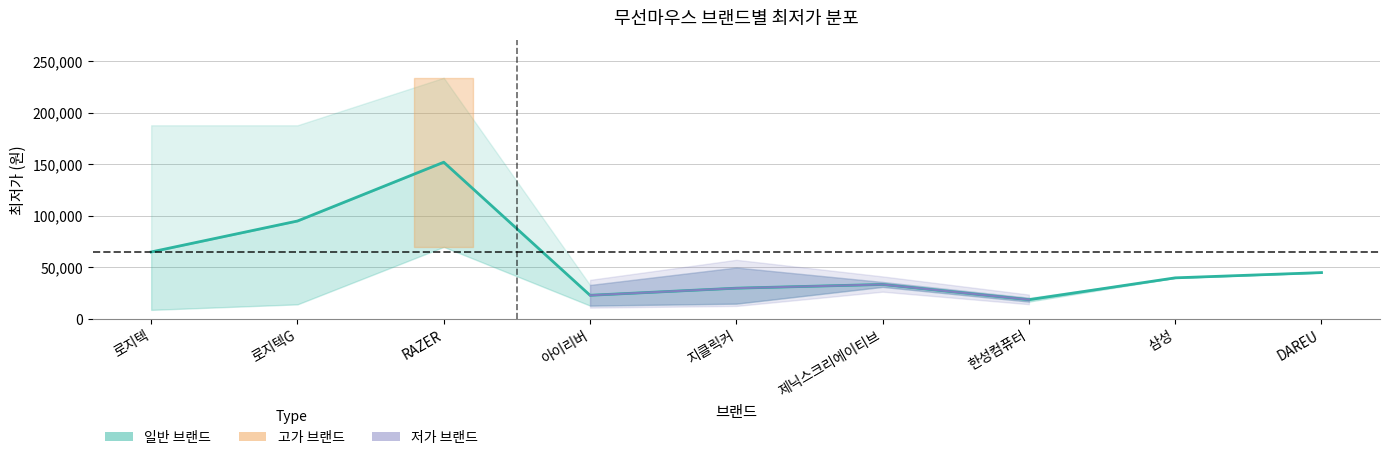

What is the sum of all values?

502050